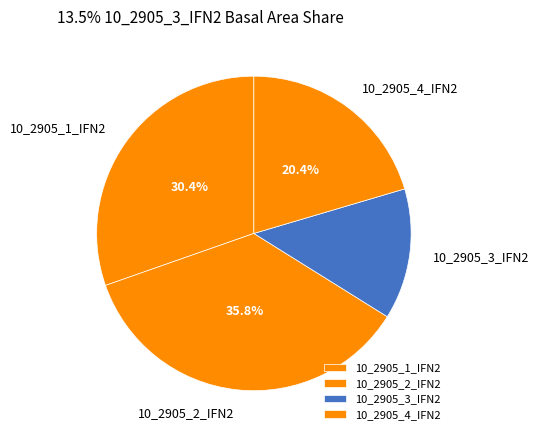

Is there a majority slice in this chart?

No